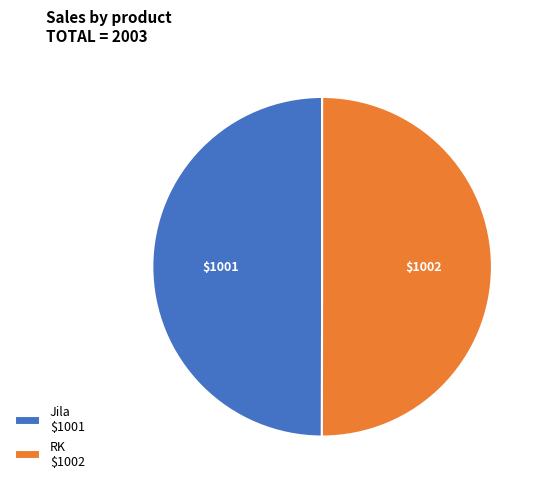

Combined, do RK and Jila account for over 50%?

Yes